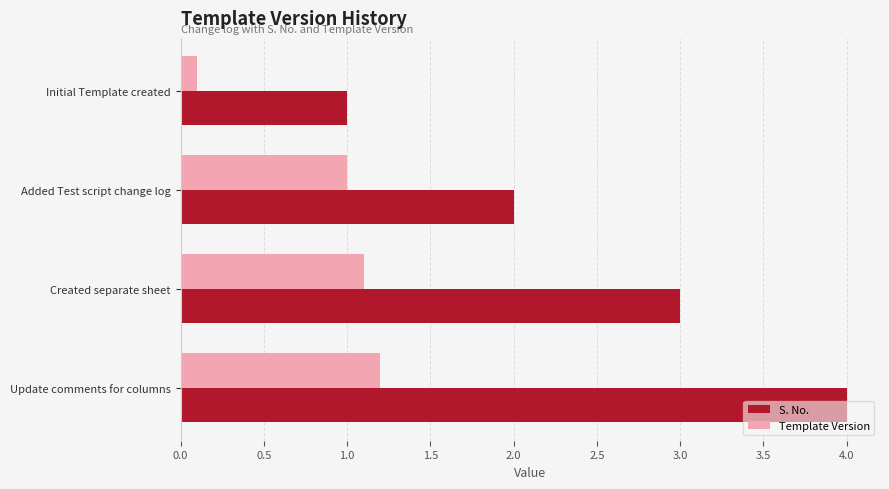

What is the spread (max minus min) of values at Added Test script change log?

1.0